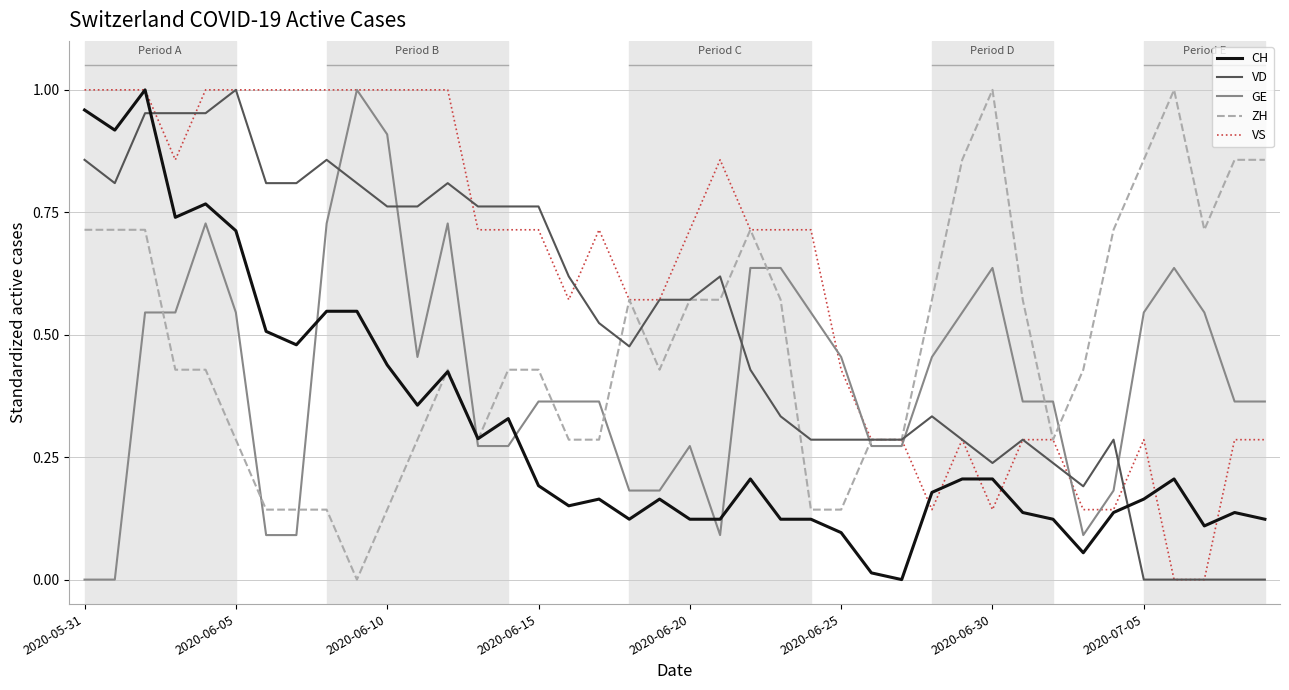

How many values in ZH are above zero?

39